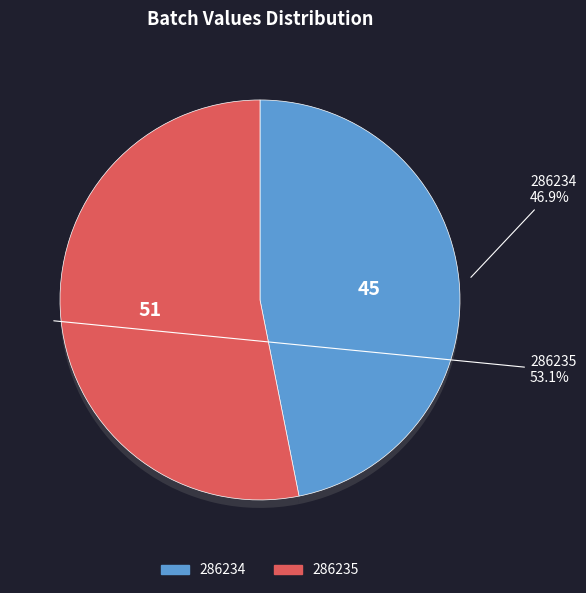

Count the number of slices in the pie.

2